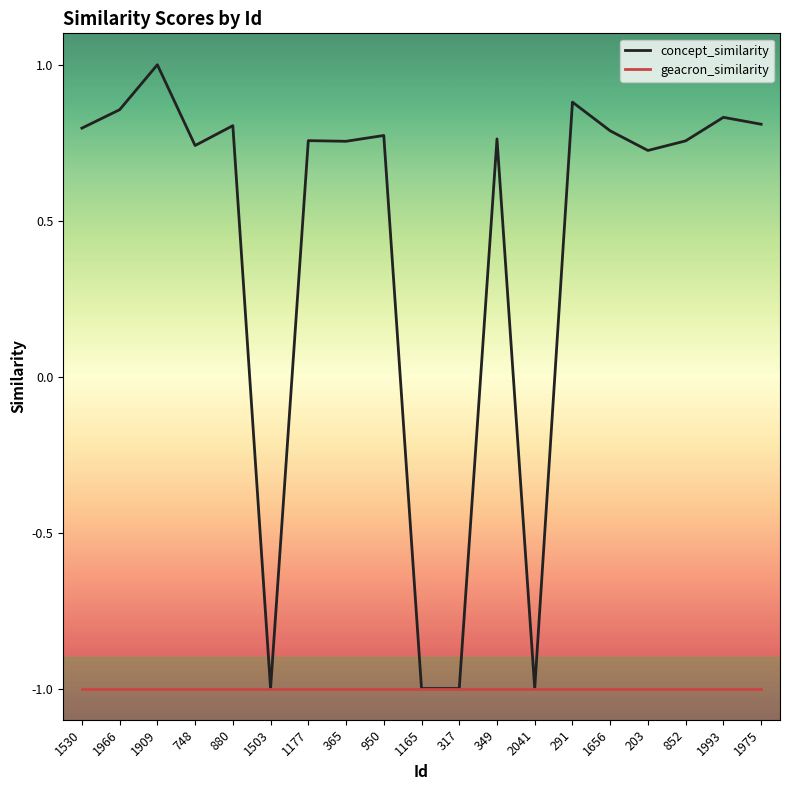

Which category has the highest value across all series?

1909